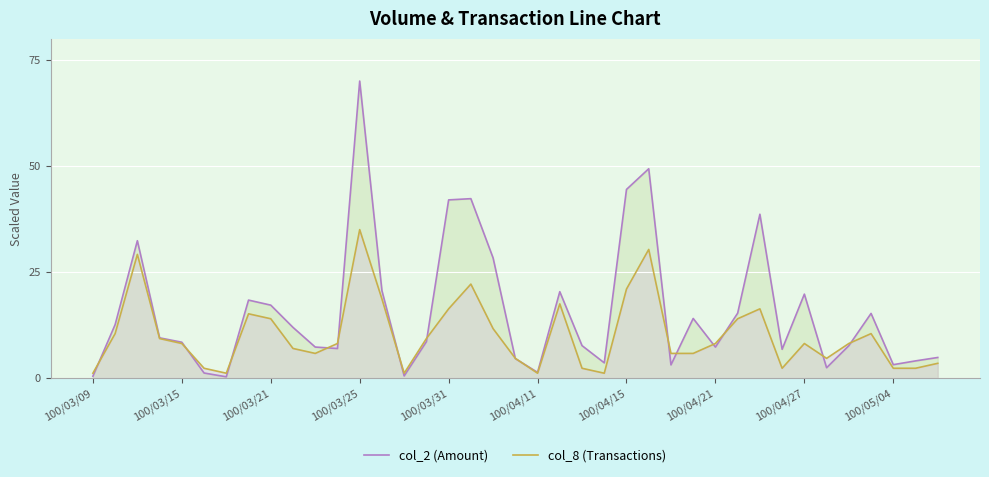

How many data points does each series have?

39